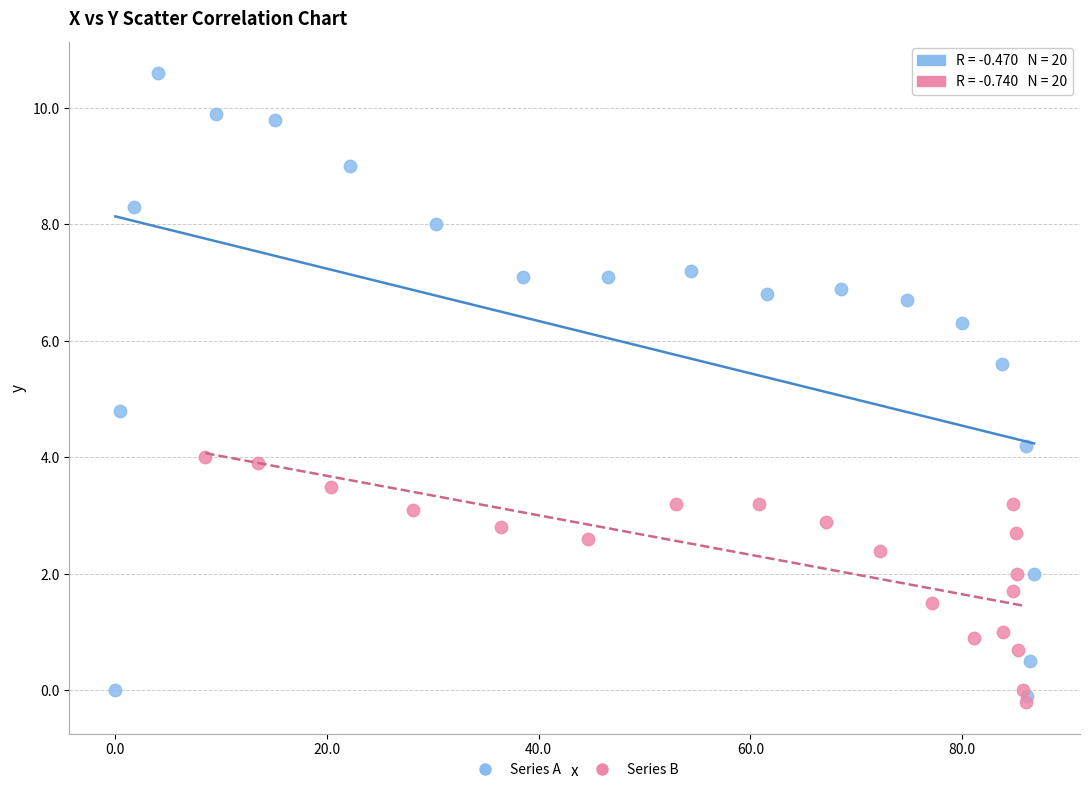

What are all the series names shown in the legend?

Series A, Series B